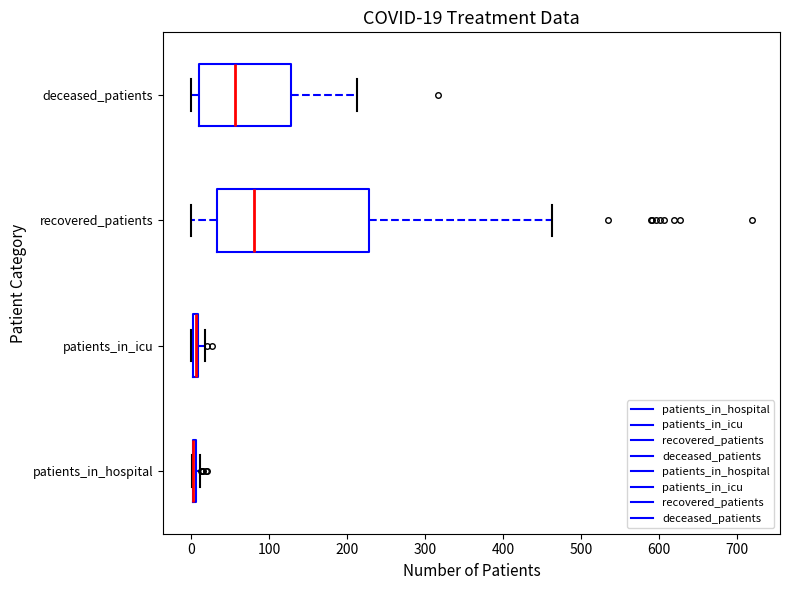

Which box is the widest, from its left edge to its right edge?

recovered_patients